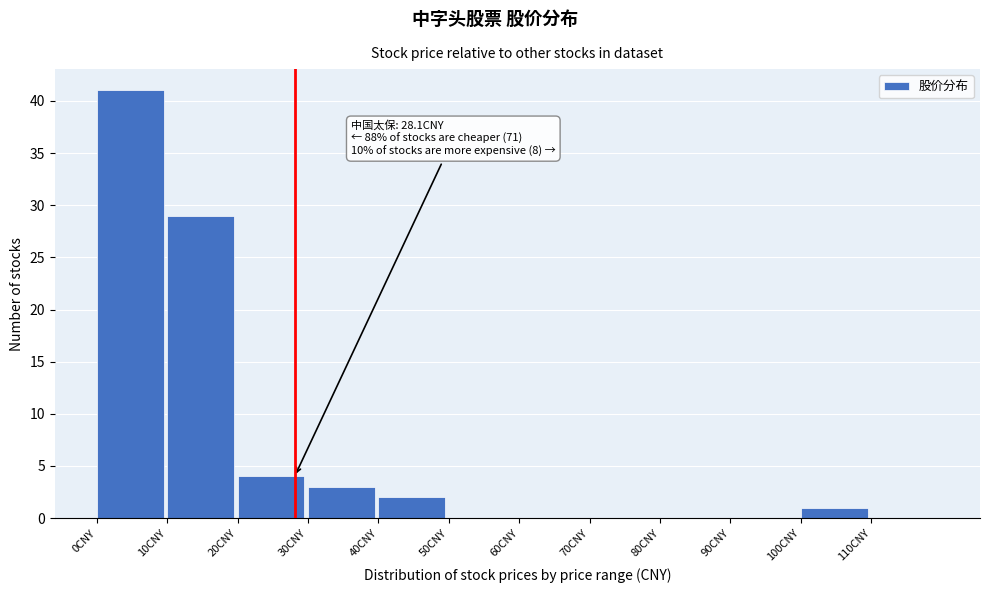

Over which range of the x-axis is the bar tallest?

0 to 10